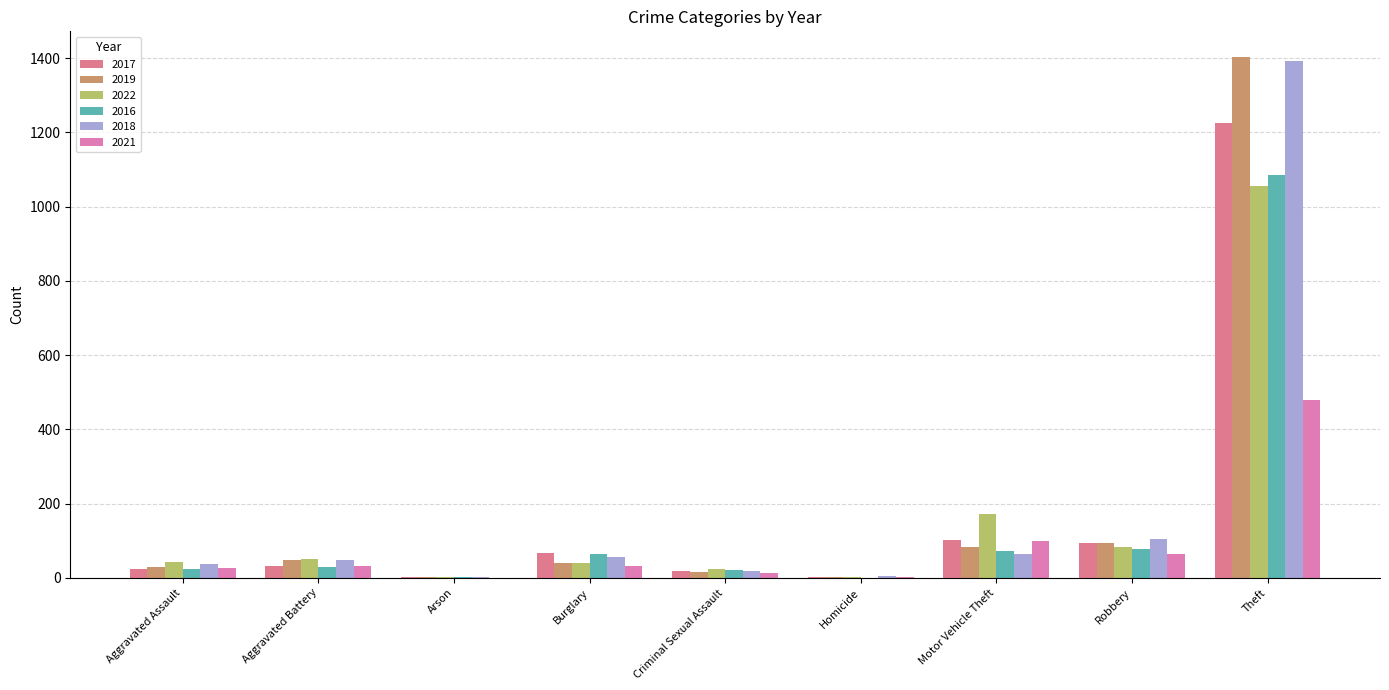

What is the total value across all series at Aggravated Battery?

239